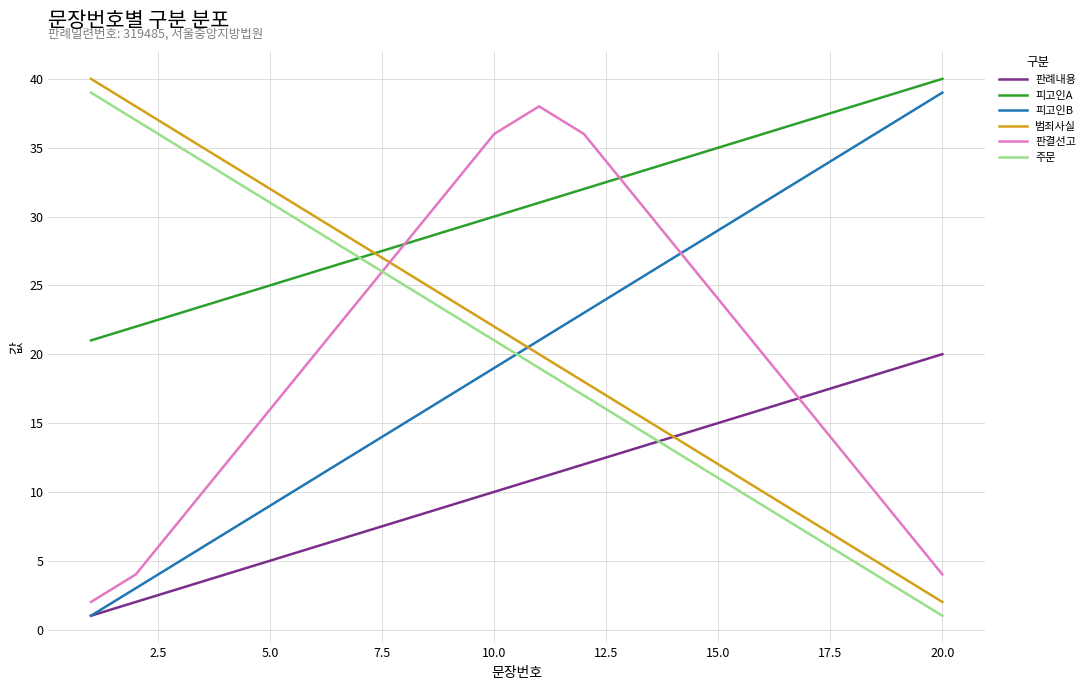

Which series has the largest total across all categories?

피고인A